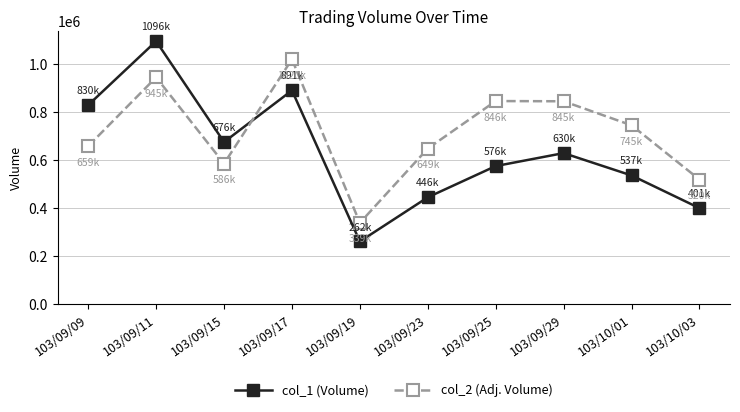

Where is col_2 (Adj. Volume) nearest to the value 680180?

103/09/09